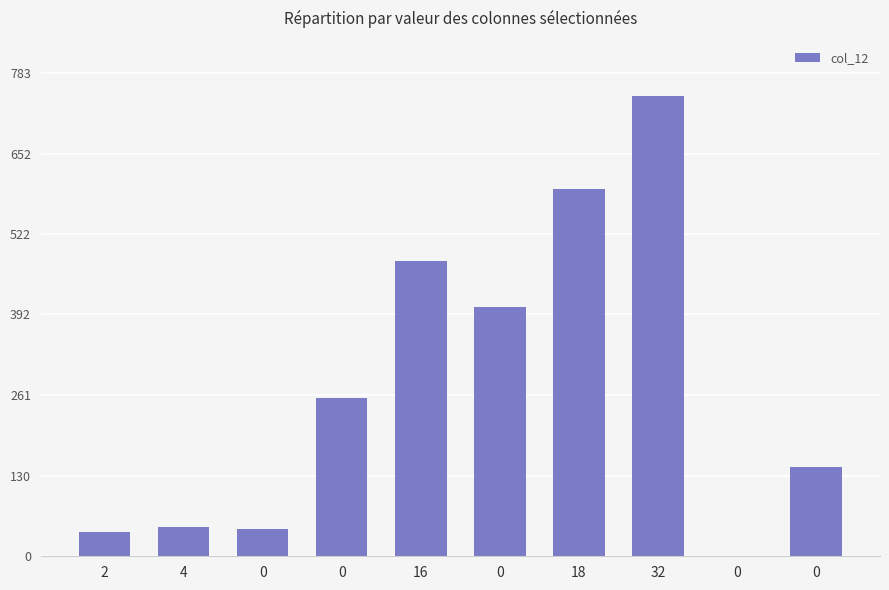

What is the maximum value shown in the chart?

746